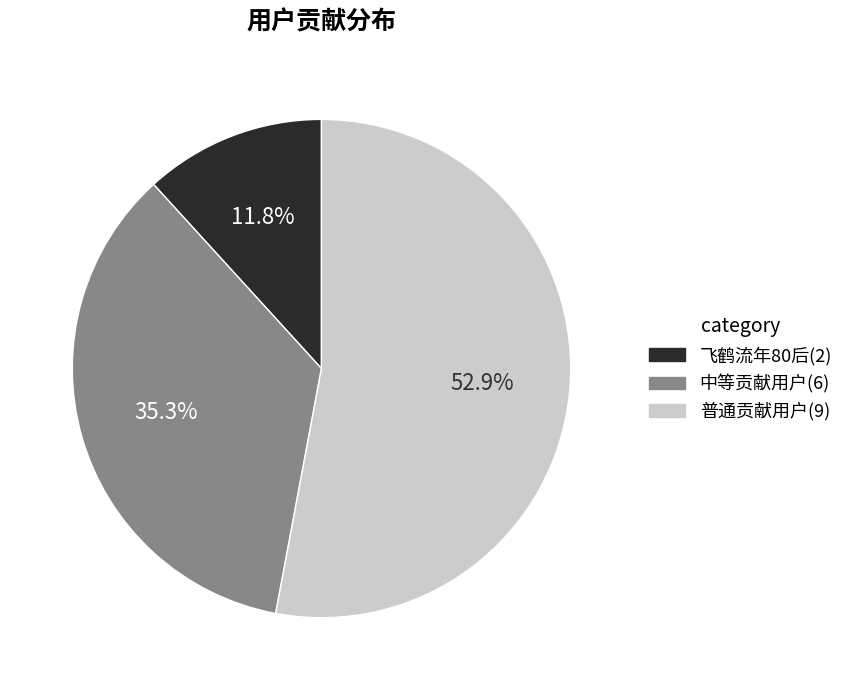

Is there any slice that represents more than half of the pie?

Yes